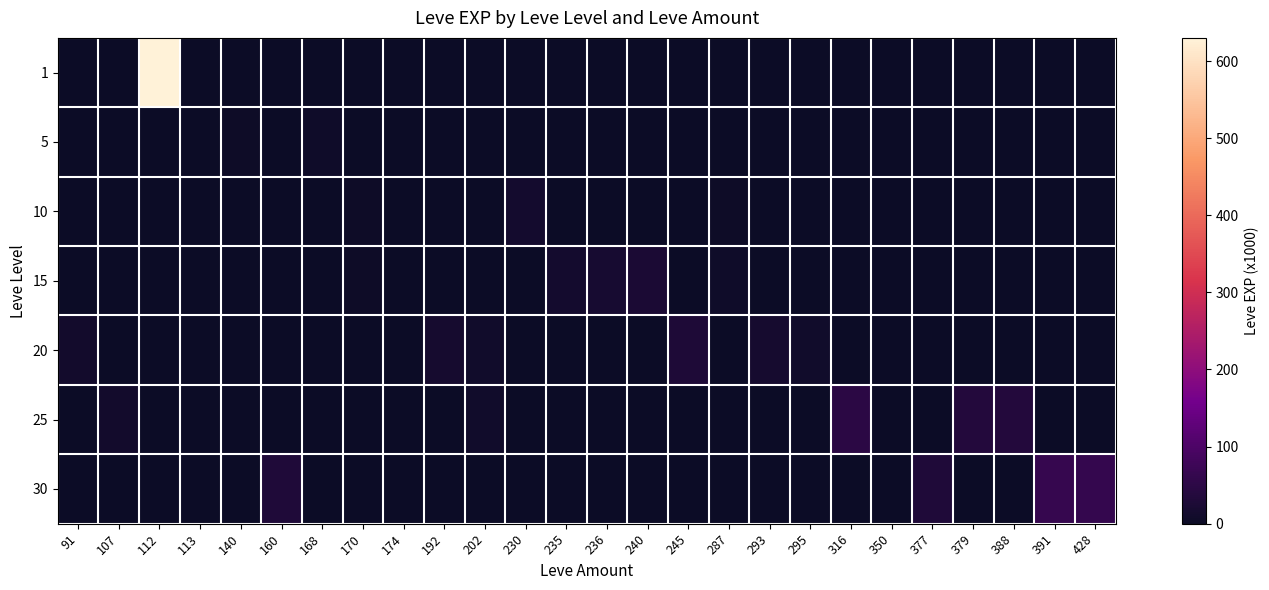

At how many categories does at least one series exceed 180?

1